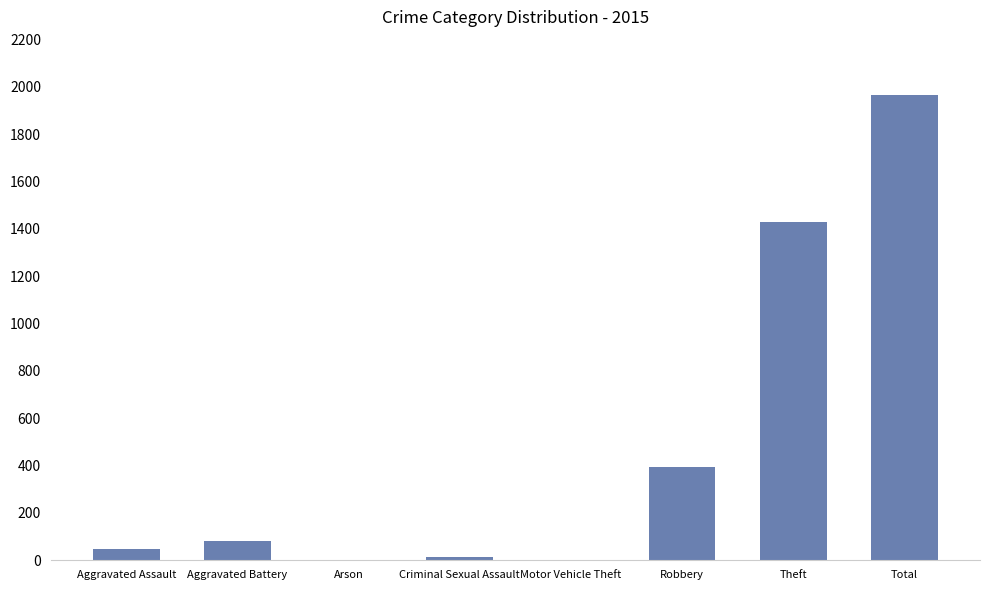

How many data points does each series have?

8